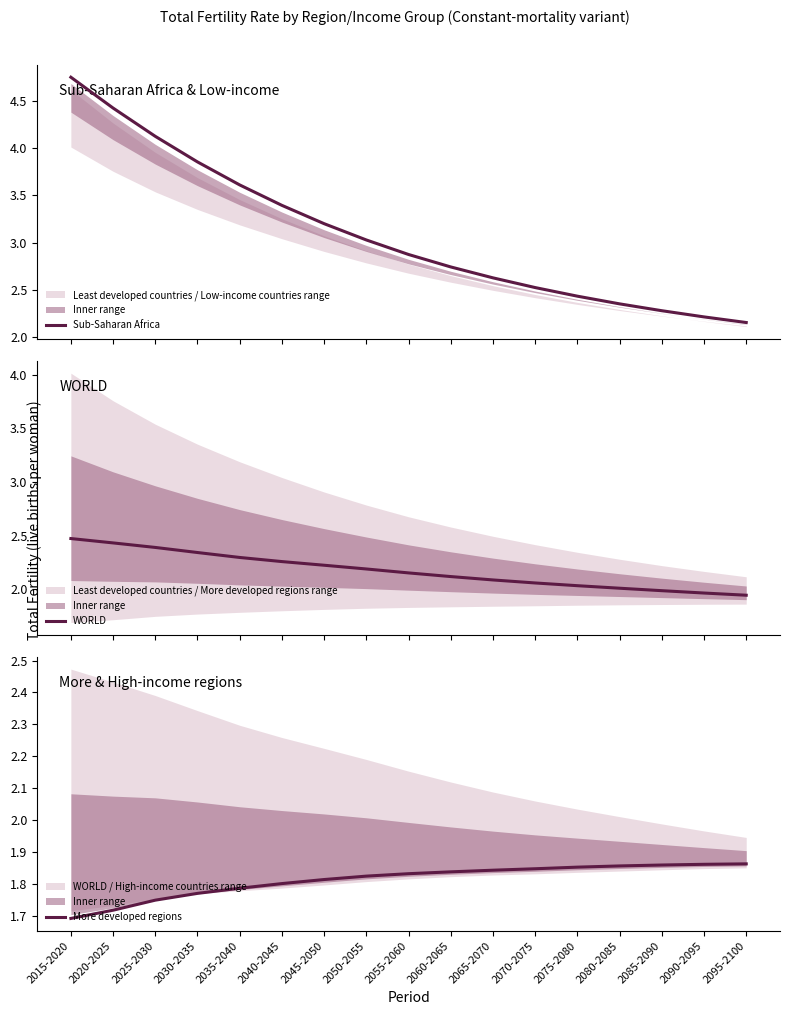

What position from the left is 2080-2085?

14